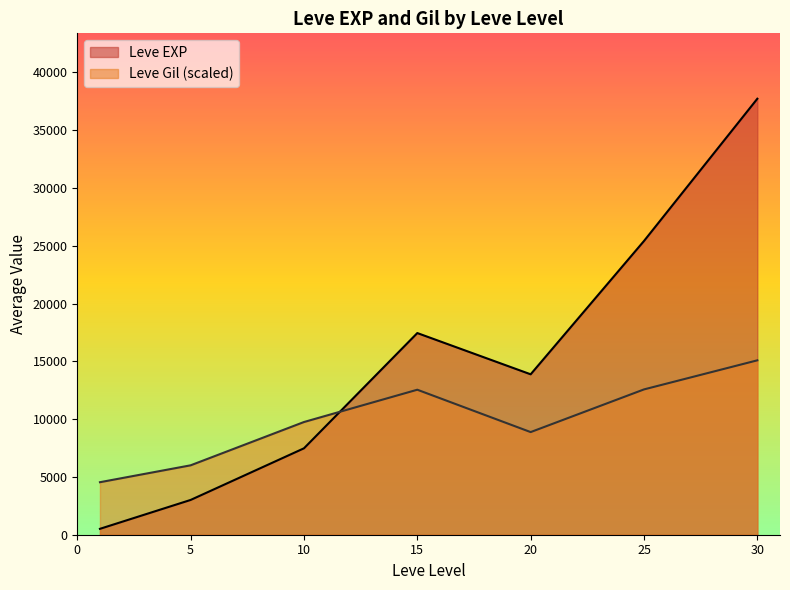

What is the difference between the maximum and minimum values in the Leve EXP series?

37204.8